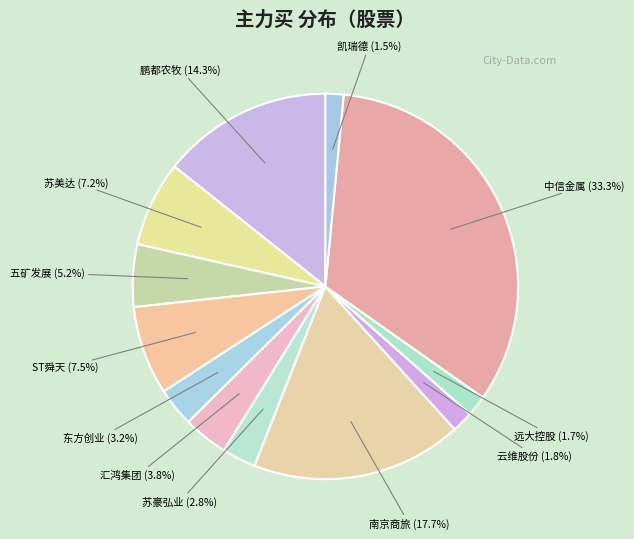

To the nearest percent, what is the average slice percentage?

8%